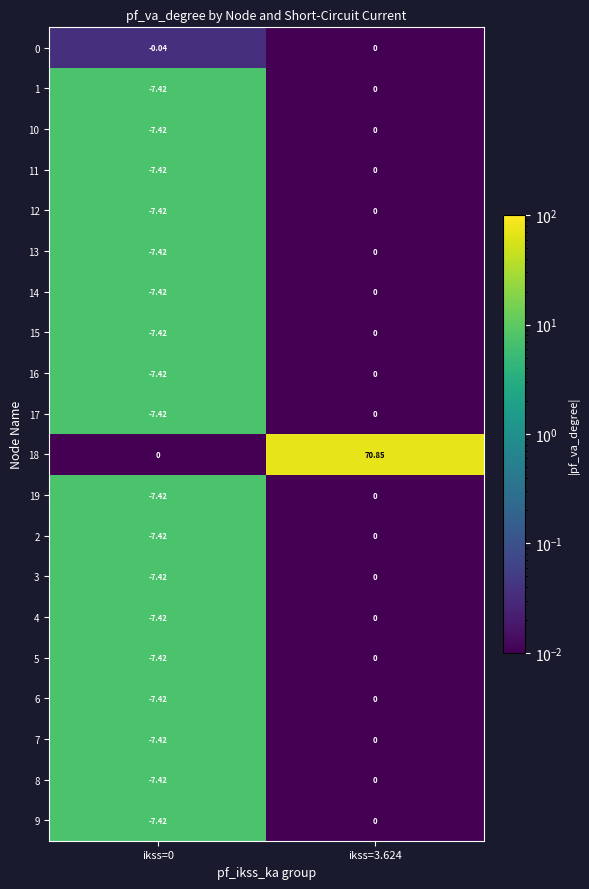

Is the value of 18 at ikss=0 greater than the value of 4 at ikss=0?

Yes